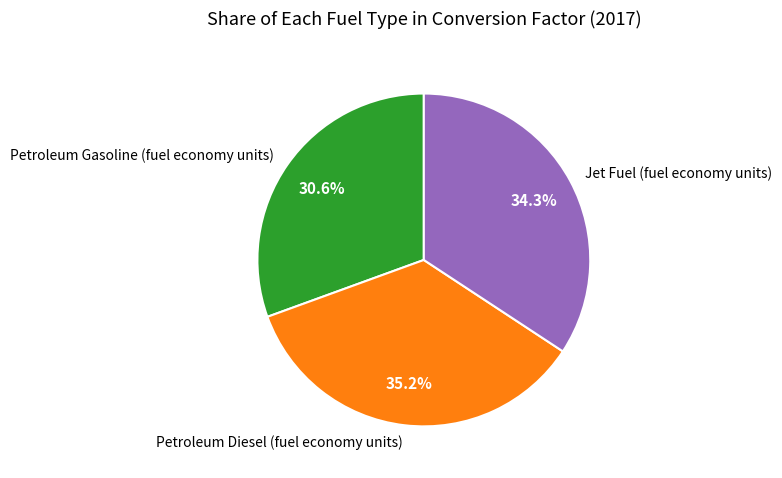

To the nearest percent, what is the difference between the Petroleum Diesel (fuel economy units) and Jet Fuel (fuel economy units) slice percentages?

1%